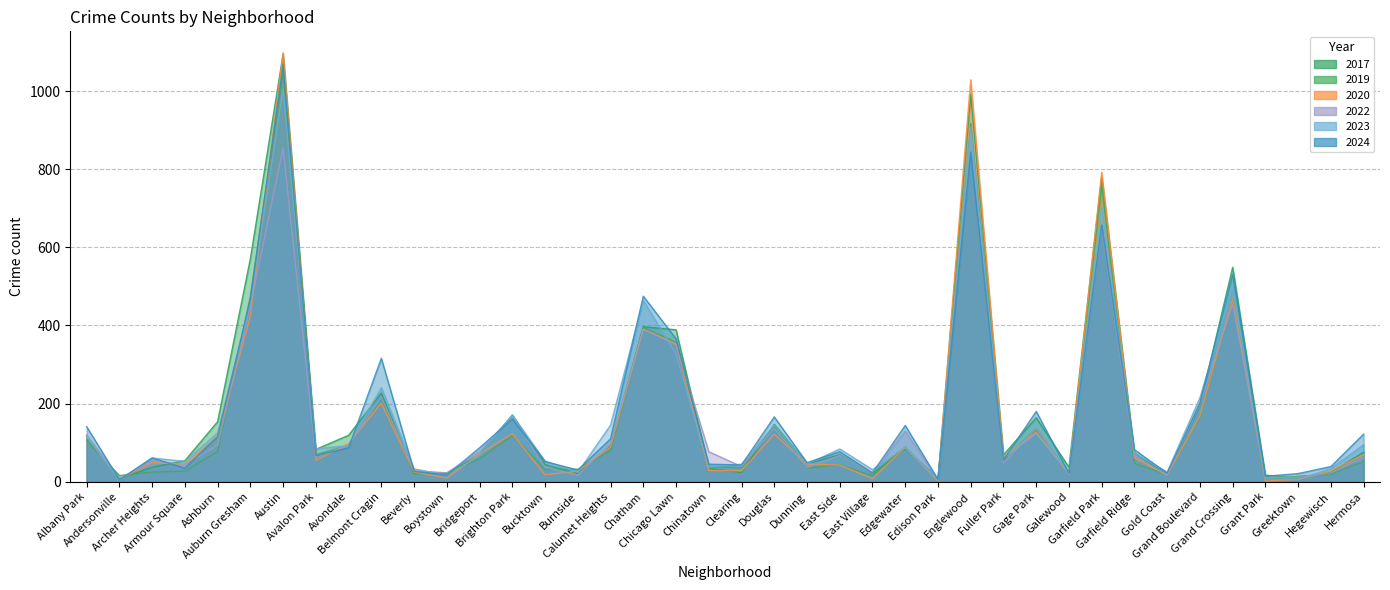

What is the sum of all 2020 values?

6534